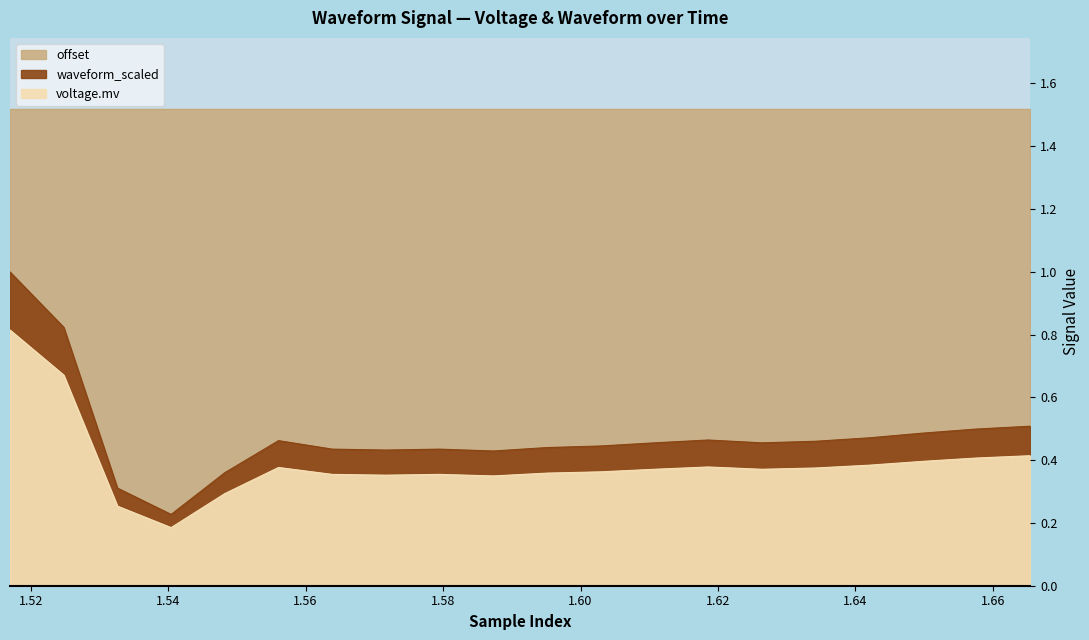

True or false: waveform_scaled and voltage.mv intersect in this chart.

False